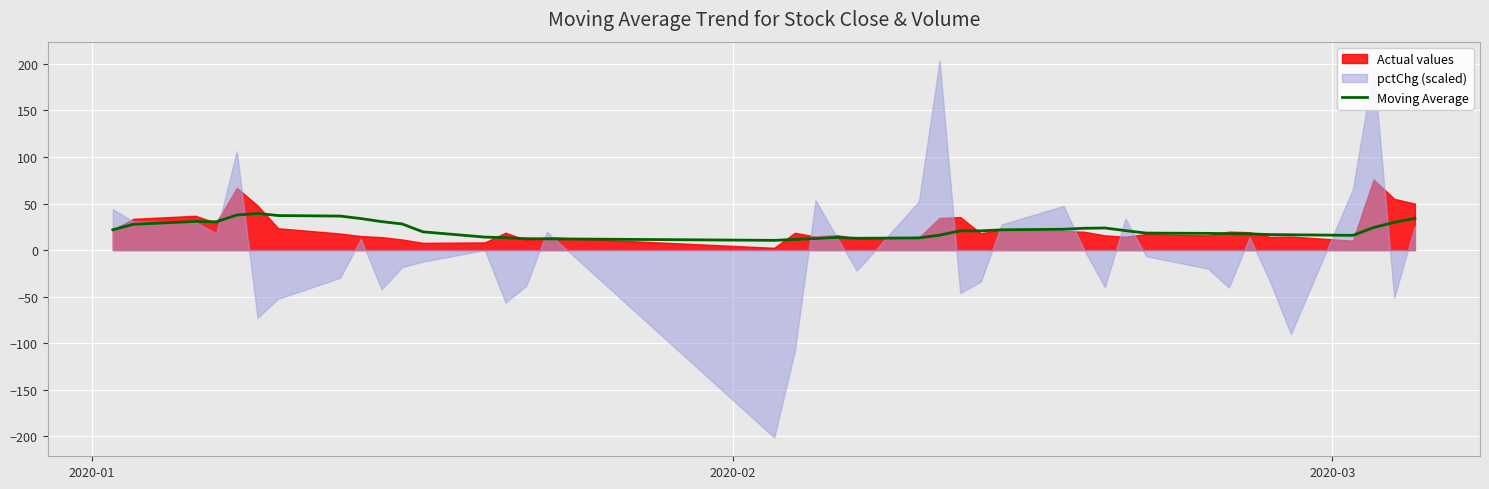

Reading left to right, list all the values displayed in this chart.

21.8	27.7	30.7	30.3	37.6	39.4	37.1	36.5	33.9	30.6	28.0	19.6	13.9	13.2	12.2	12.1	10.4	11.4	12.4	13.5	12.7	13.1	16.0	20.7	20.6	21.7	22.4	23.4	23.7	20.9	18.2	17.9	17.6	17.4	16.6	16.4	15.8	24.2	29.8	34.1